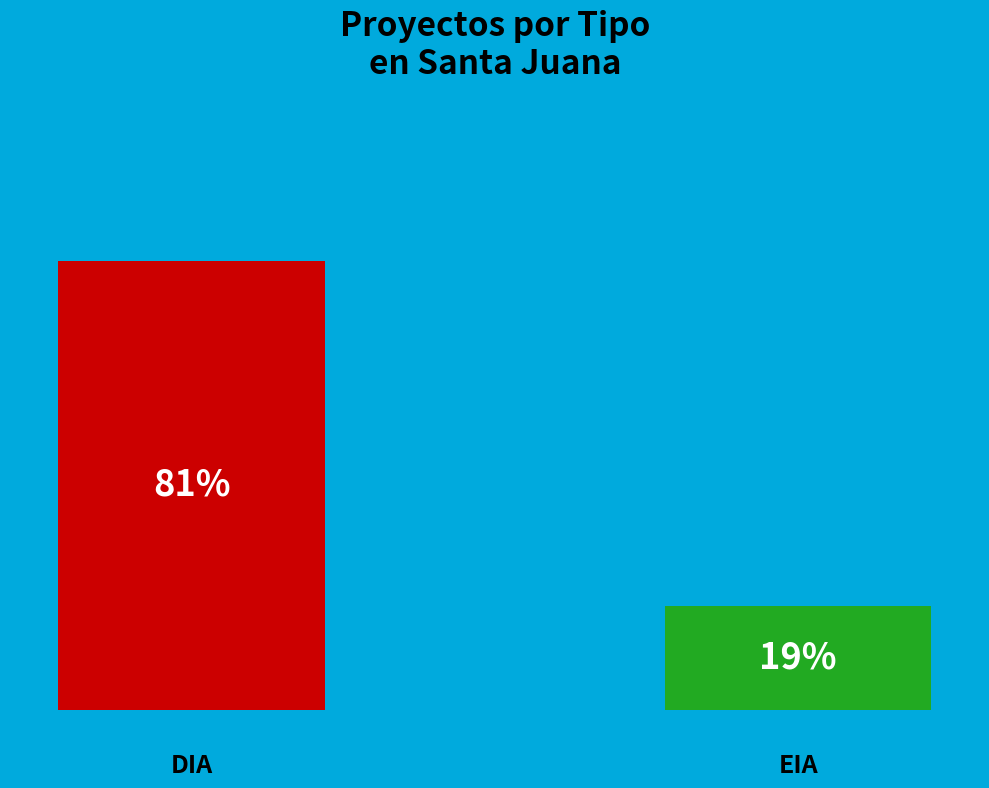

Is it true that EIA is 9% of the pie?

False